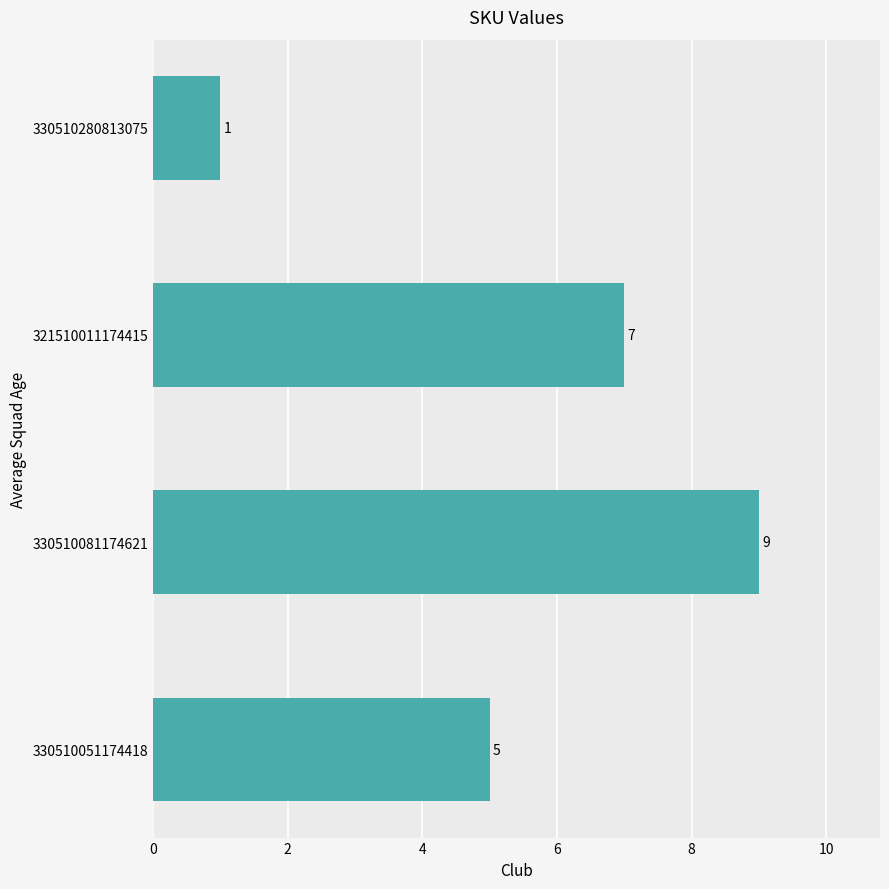

The chart shows a value of 4 at 321510011174415. True or false?

False